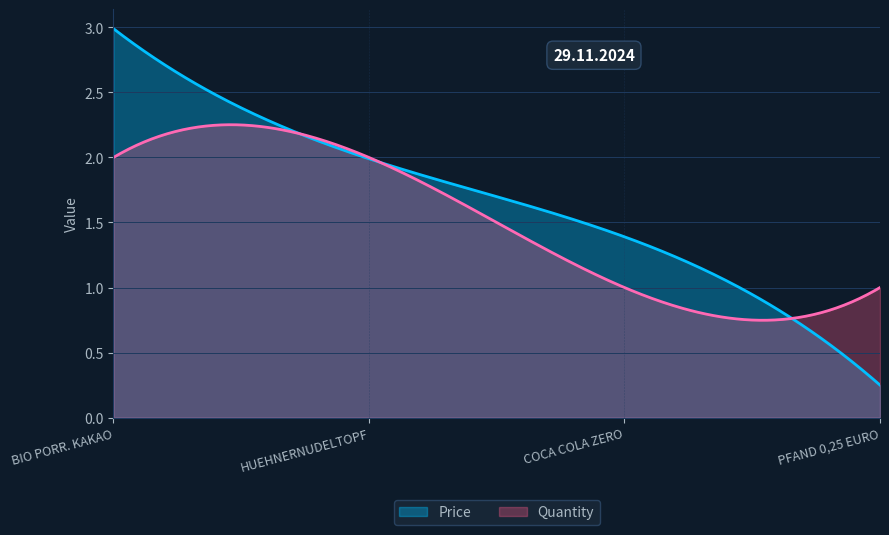

What is the difference between the Price values at PFAND 0,25 EURO and HUEHNERNUDELTOPF?

1.7